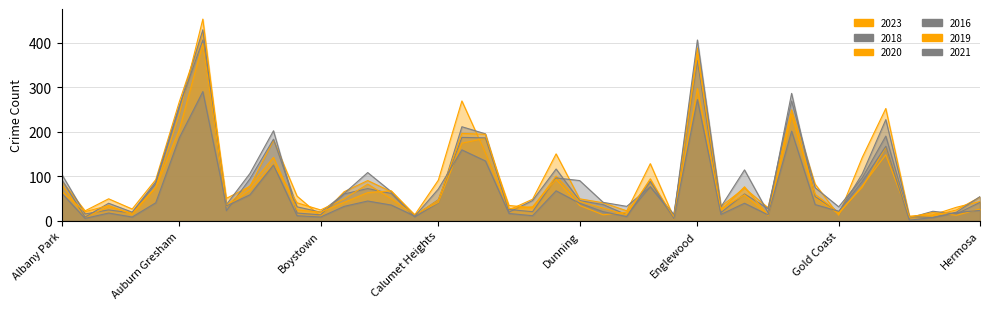

Reading left to right, transcribe all the data shown in this chart.

2023: 90	22	49	26	92	267	424	50	77	181	55	10	65	90	65	13	91	269	152	24	48	150	49	40	22	128	7	388	32	73	29	249	82	12	142	252	10	13	30	43
2018: 105	15	24	17	83	255	429	22	94	183	31	19	60	72	61	8	40	211	195	19	45	116	45	36	13	76	14	360	18	60	27	269	74	31	96	190	6	21	15	41
2020: 82	8	31	17	75	239	453	32	68	127	40	24	49	82	49	13	41	174	185	34	29	100	43	28	13	94	3	373	27	58	12	239	52	15	78	148	8	11	24	53
2016: 93	8	39	19	87	257	406	36	106	202	17	13	61	108	65	11	47	187	186	25	20	96	90	41	32	76	10	406	31	114	18	286	54	19	105	227	9	7	19	54
2019: 66	20	34	14	75	204	398	34	78	142	24	19	41	63	67	12	46	196	194	27	31	93	34	13	19	89	8	297	23	76	12	239	59	18	75	165	8	18	12	26
2021: 62	5	17	8	40	186	290	33	58	125	11	8	32	44	35	10	71	159	134	16	11	67	39	20	9	88	4	272	14	39	13	201	36	21	88	167	1	7	18	23